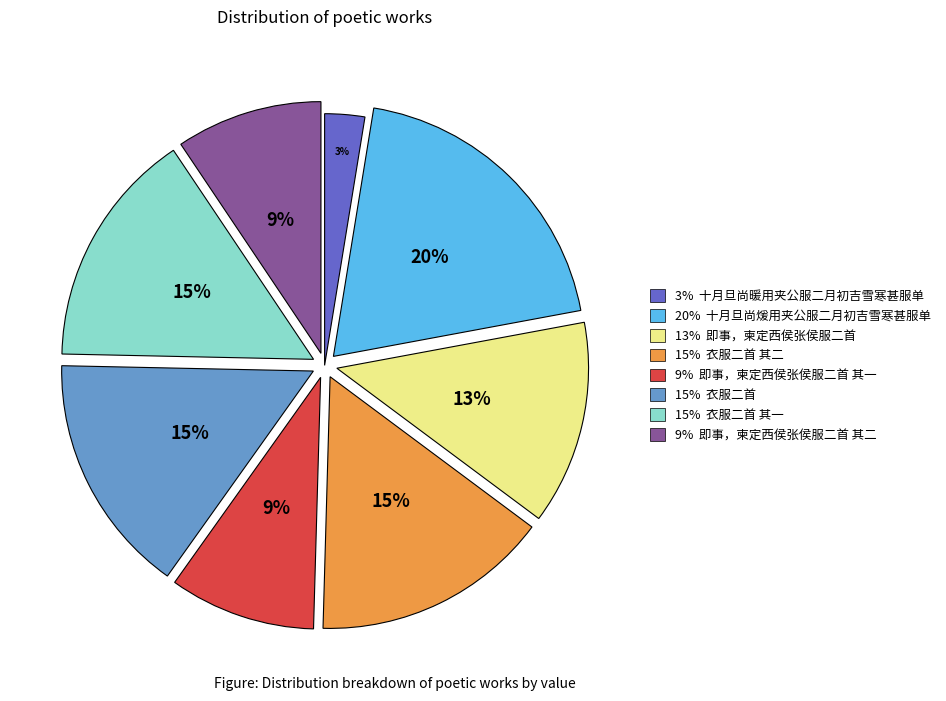

What is the smallest slice in the pie chart?

3% 十月旦尚暖用夹公服二月初吉雪寒甚服单